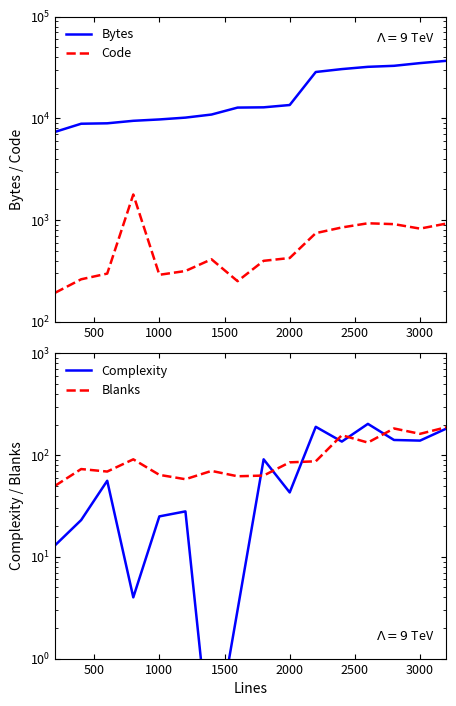

What are all the series names shown in the legend?

Bytes, Code, Complexity, Blanks